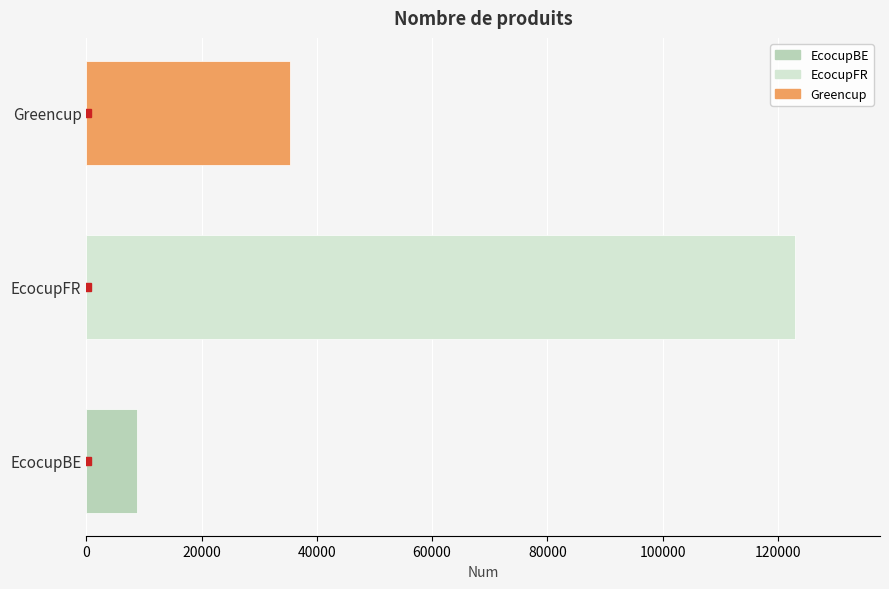

What is the smallest value displayed?

8827